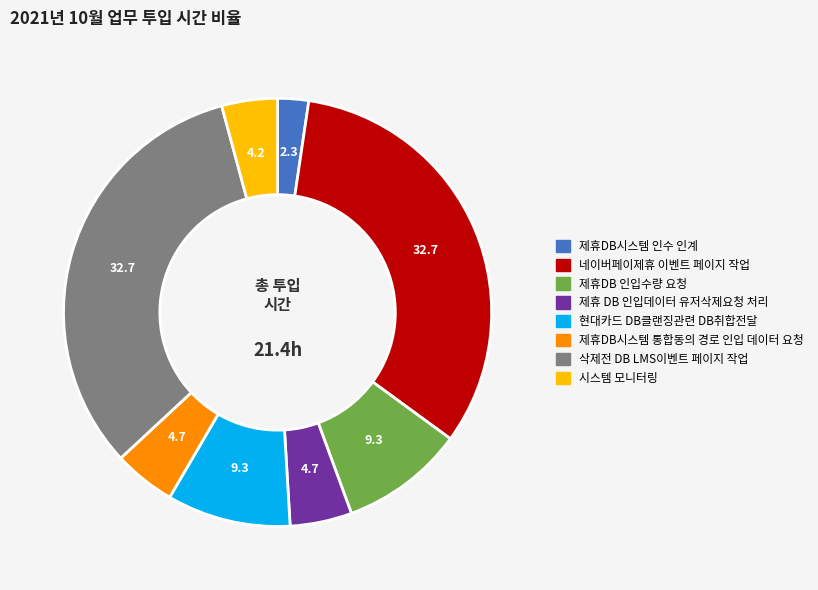

Does any single category account for the majority?

No